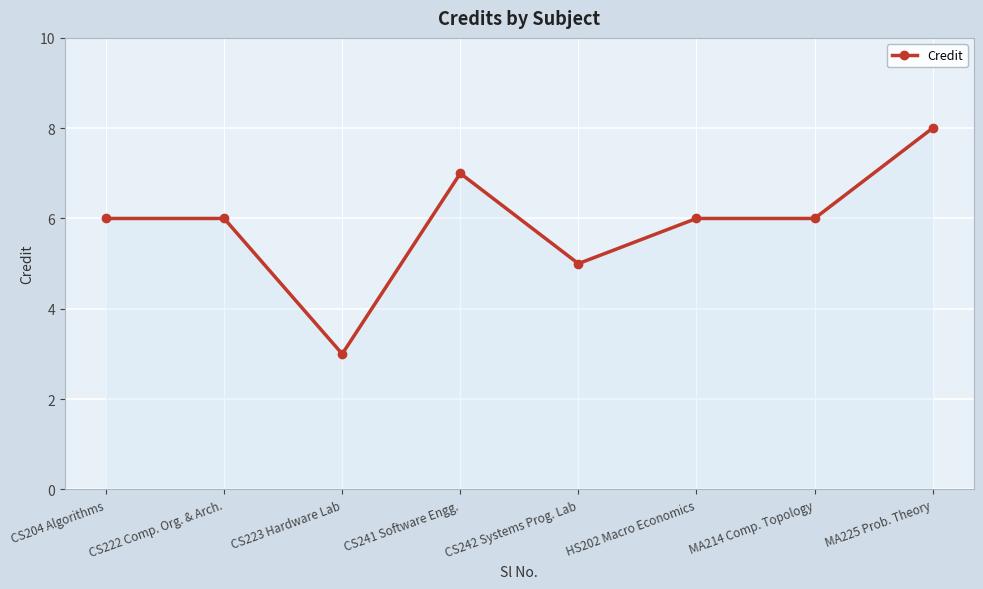

What is the sum of the values at HS202 Macro Economics and MA225 Prob. Theory?

14